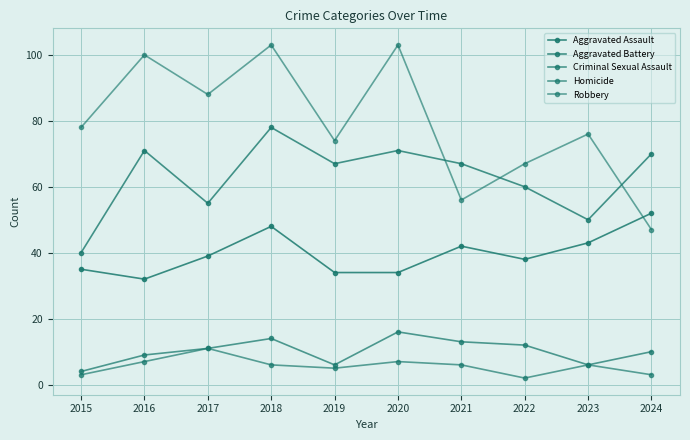

How many categories are shown in the chart?

10